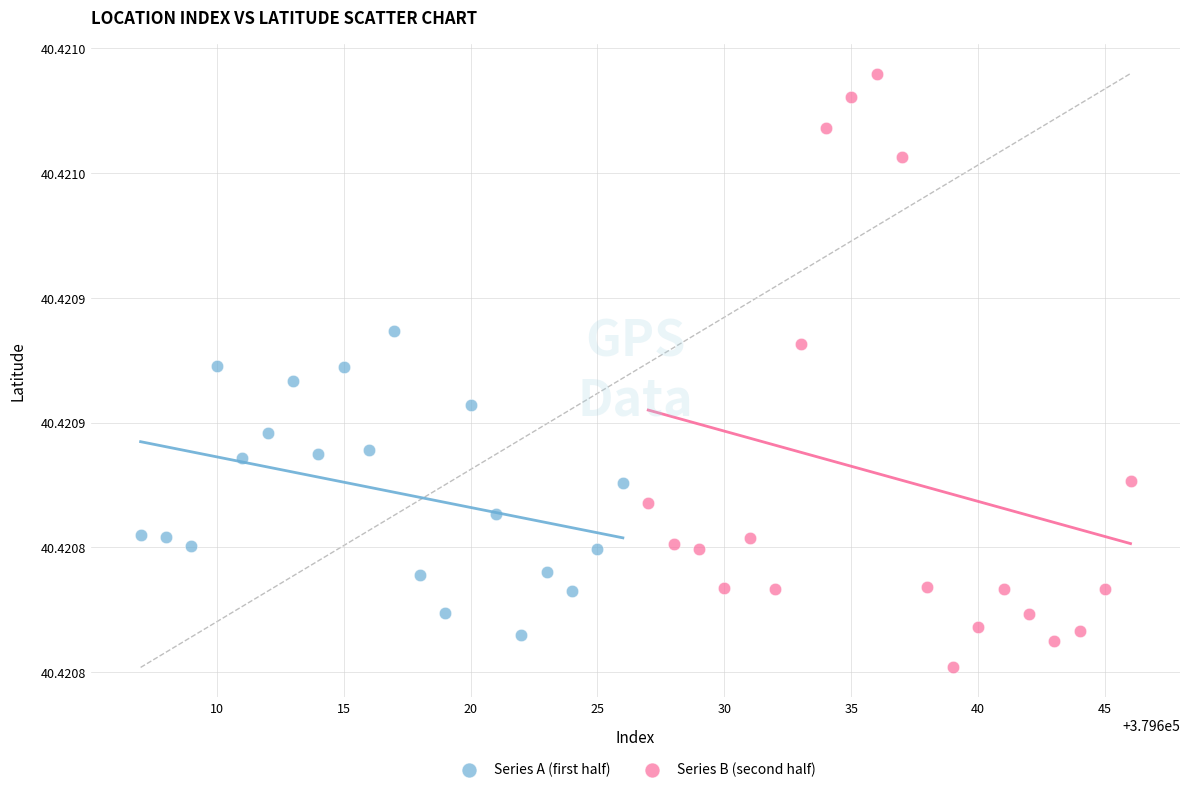

Which series has the largest Y range (max minus min)?

Series B (second half)